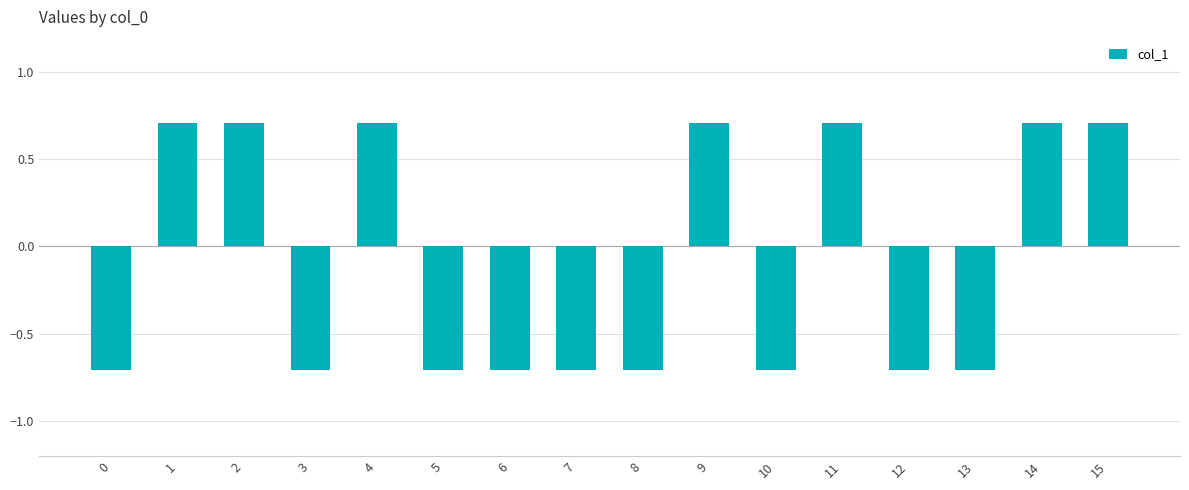

What is the change in value from 0 to 15?

+1.4